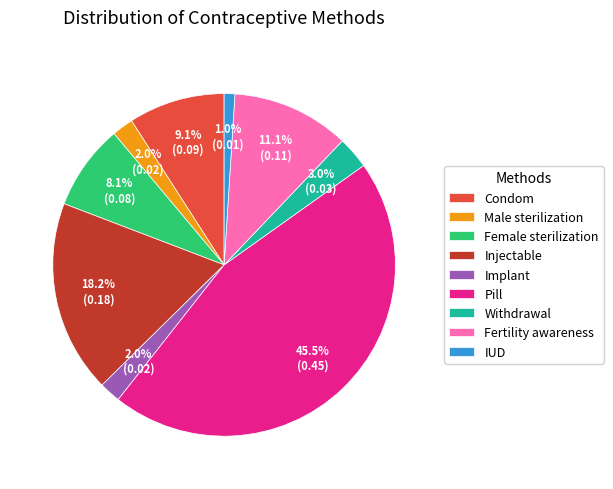

Is there any slice that represents more than half of the pie?

No